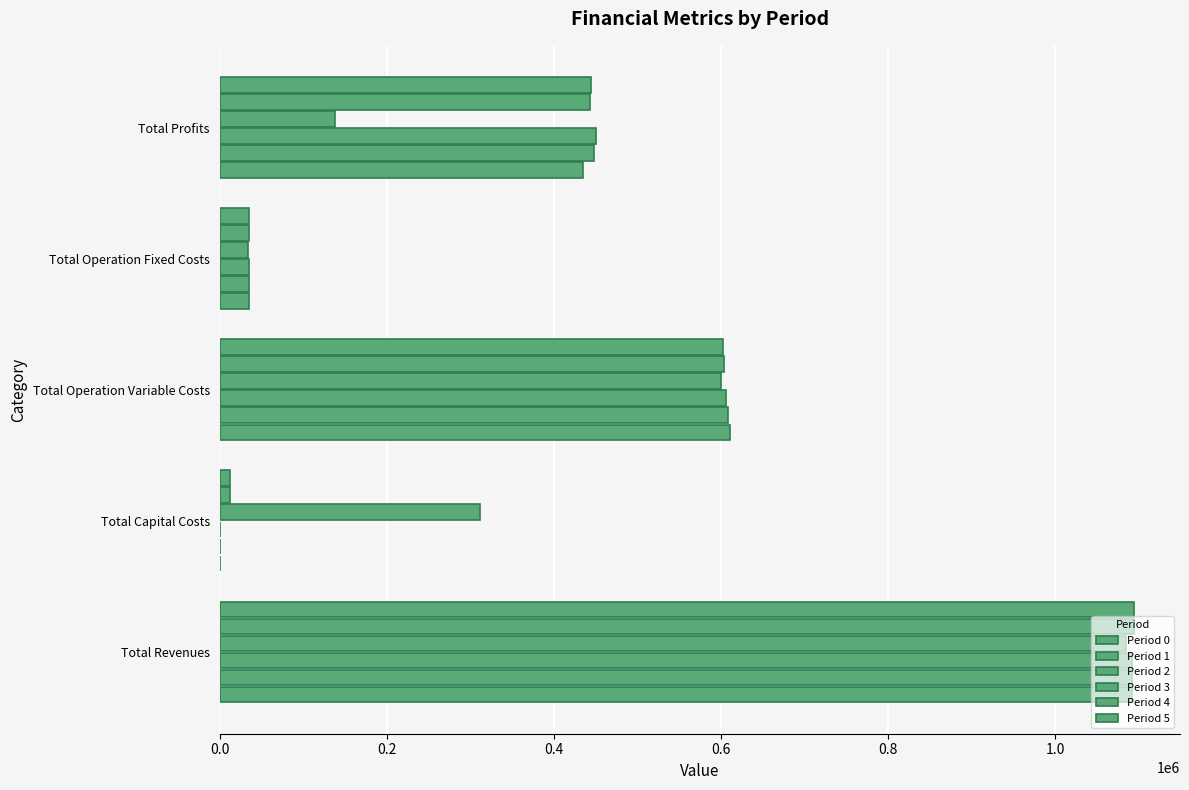

How many data points does each series have?

5